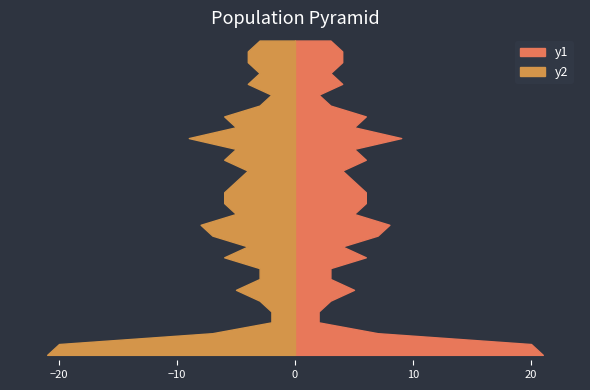

Reading left to right, what are all the values shown in this chart?

y1: 21	20	7	2	2	3	5	3	3	6	4	7	8	5	6	6	5	4	6	5	9	5	6	3	2	4	3	4	4	3
y2: 21	20	7	2	2	3	5	3	3	6	4	7	8	5	6	6	5	4	6	5	9	5	6	3	2	4	3	4	4	3